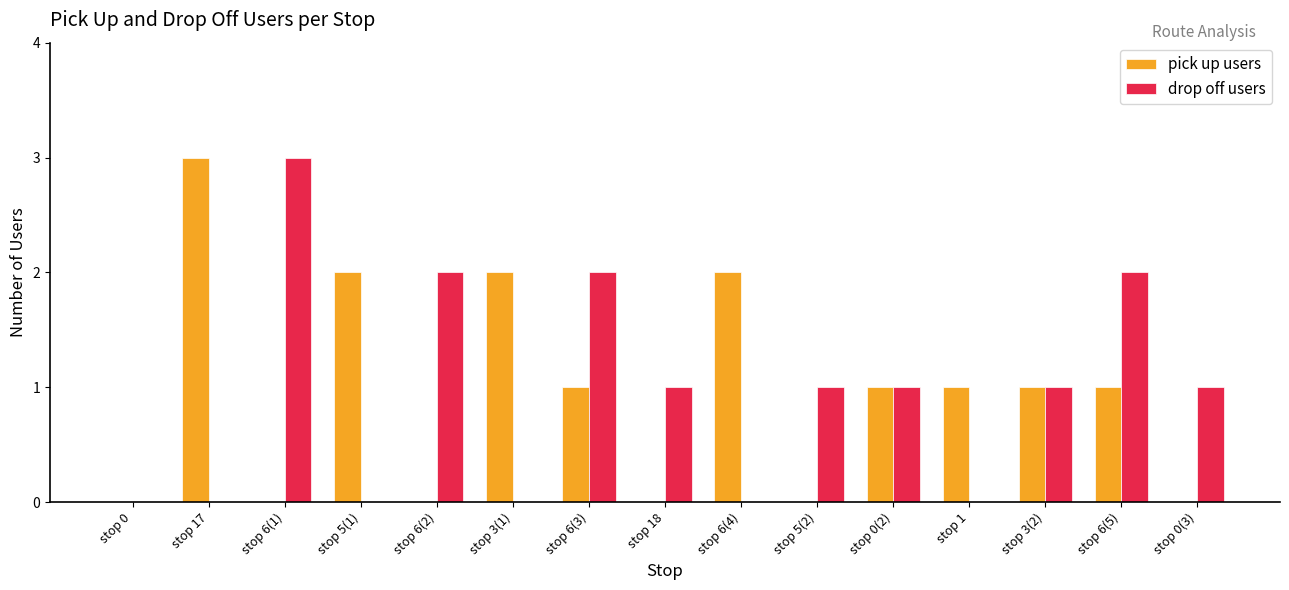

The pick up users series shows 3 at stop 17. True or false?

True